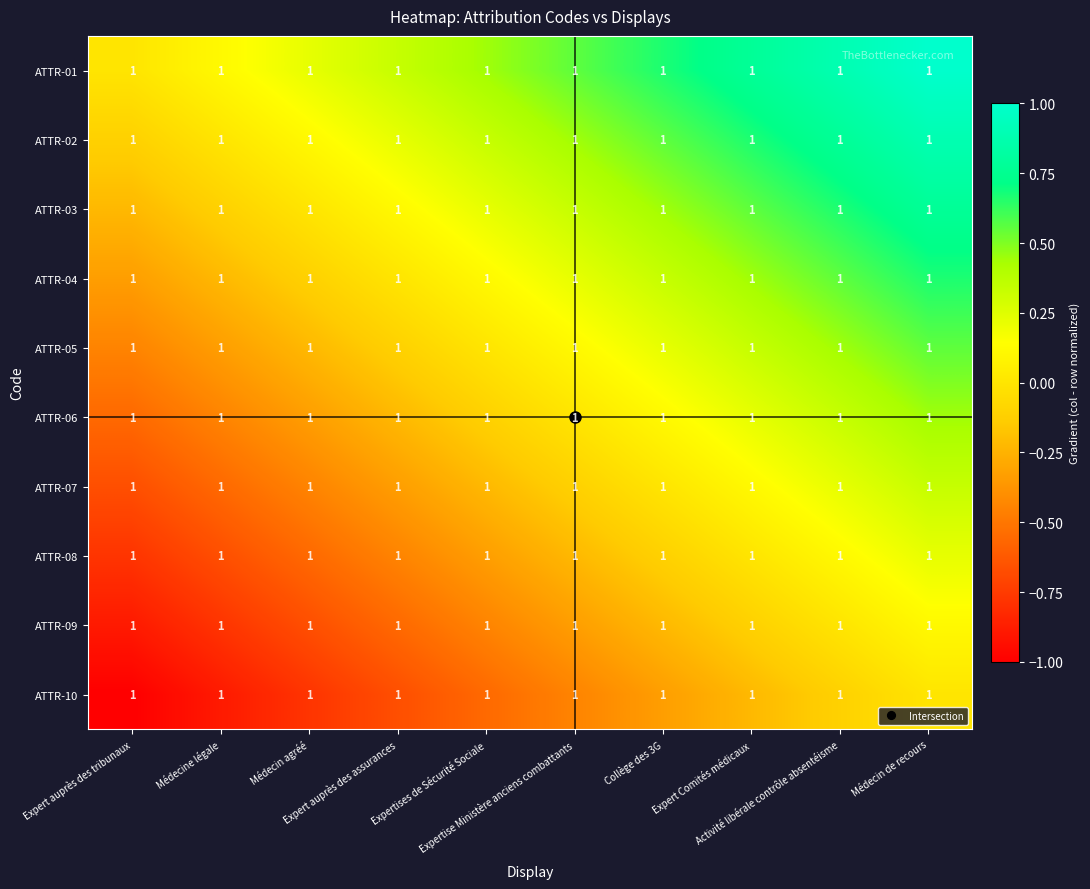

At which category is the sum across all series the highest?

Médecin de recours